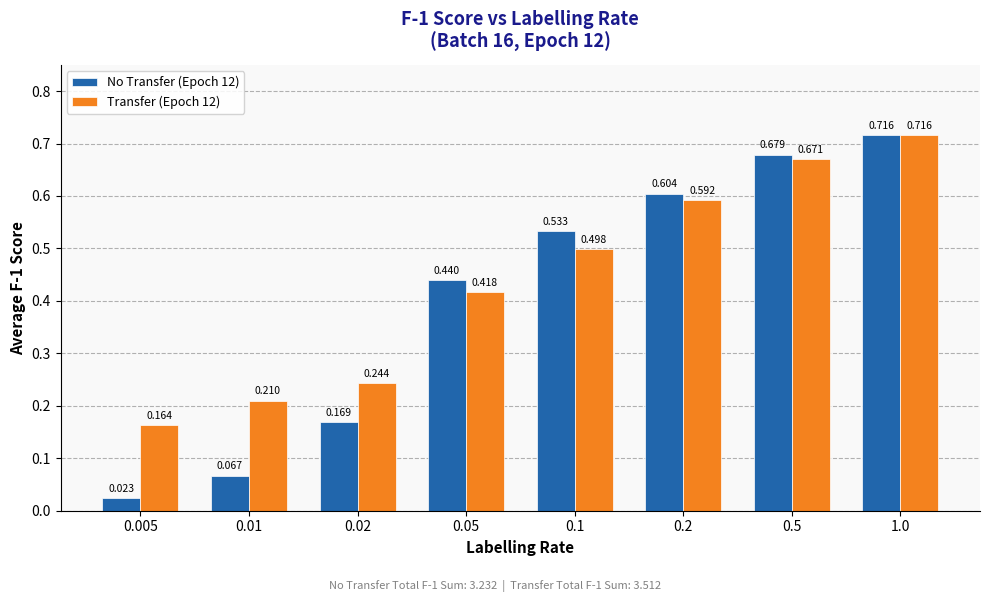

How many bars are there in each group?

2